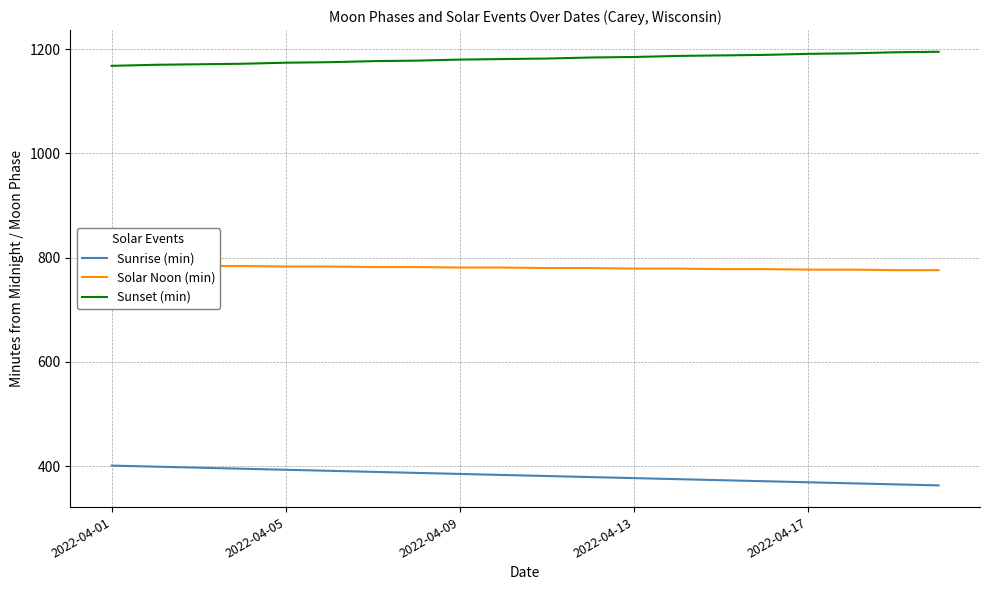

True or false: Sunrise (min) and Sunset (min) intersect in this chart.

False